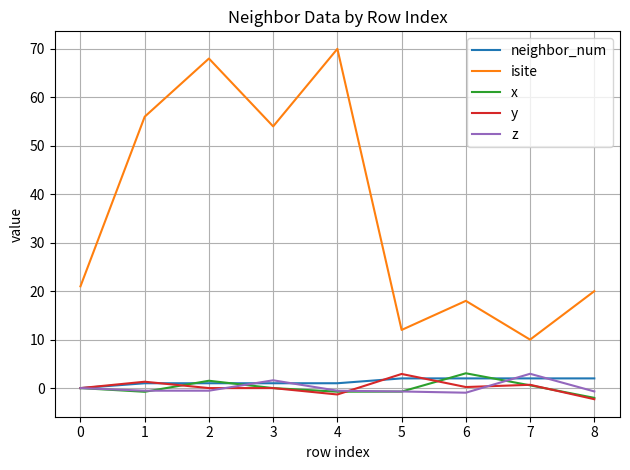

True or false: x and isite intersect in this chart.

False